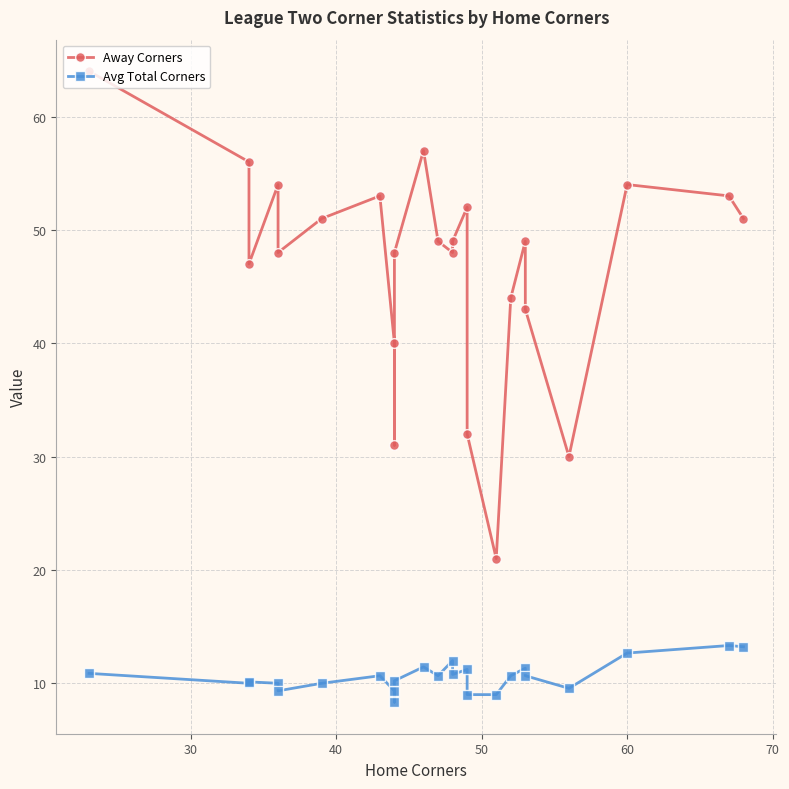

Is it true that Avg Total Corners equals 3.3 at 7?

False